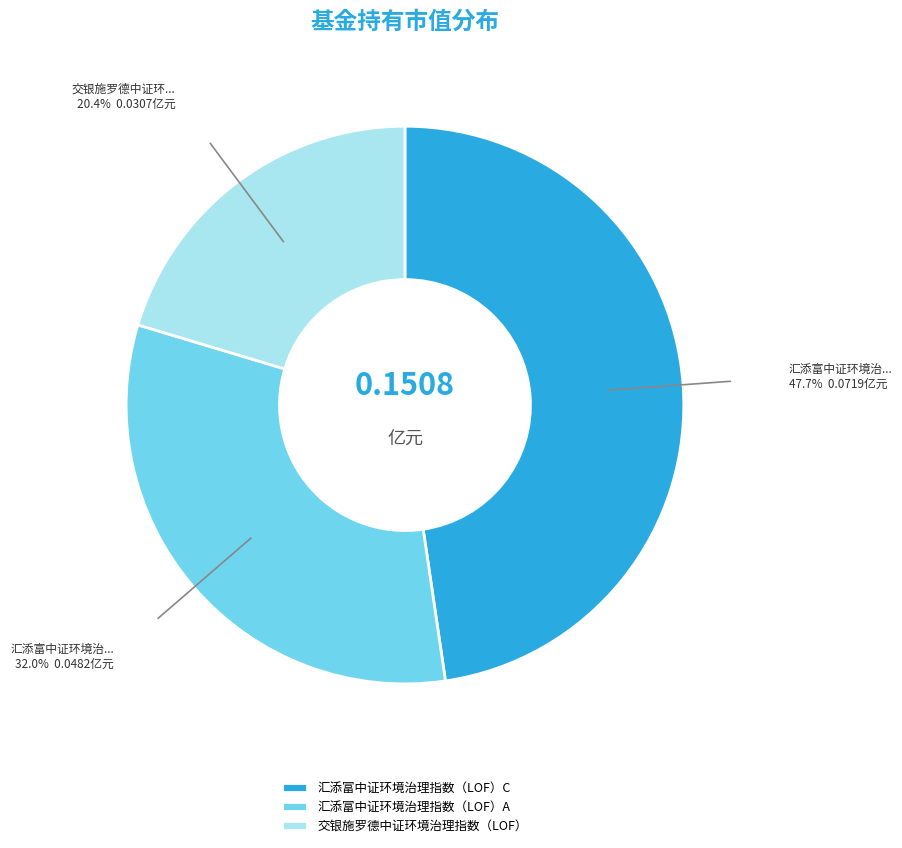

What is the smallest slice in the pie chart?

交银施罗德中证环境治理指数（LOF）